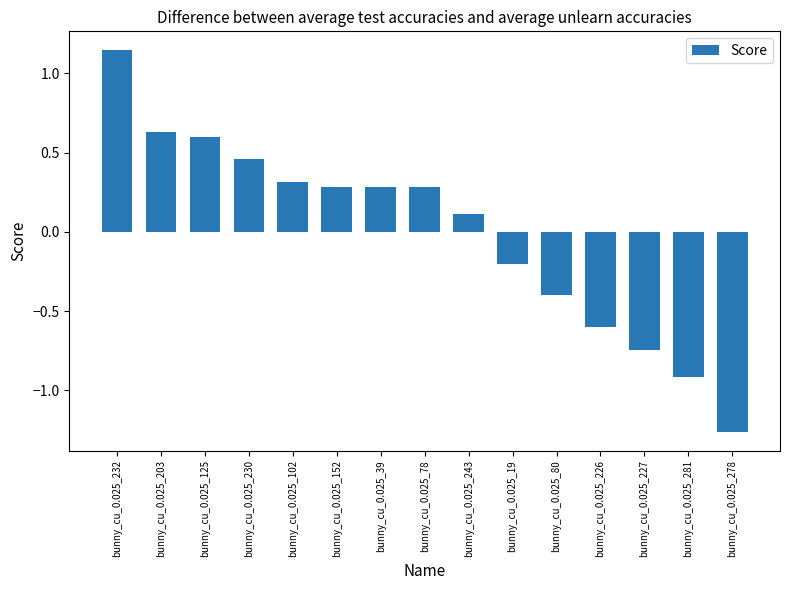

Between bunny_cu_0.025_278 and bunny_cu_0.025_102, which is larger?

bunny_cu_0.025_102